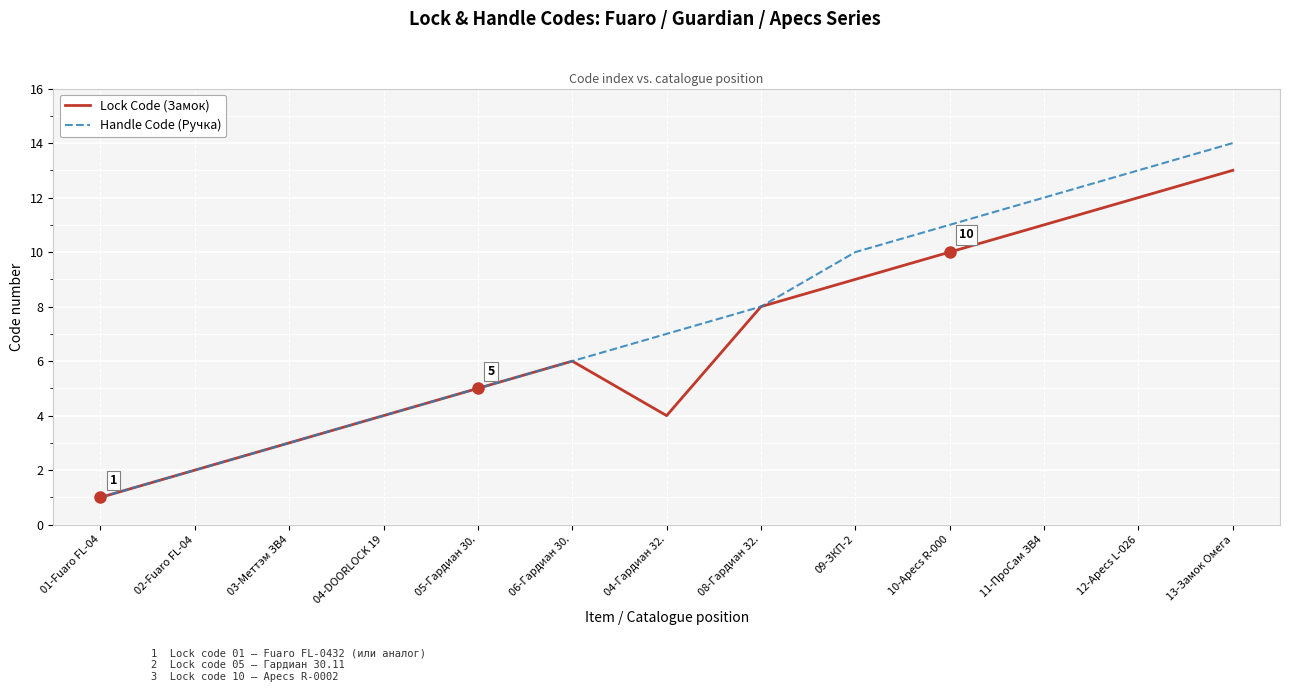

Which label corresponds to the smallest value in the chart?

01-Fuaro FL-04